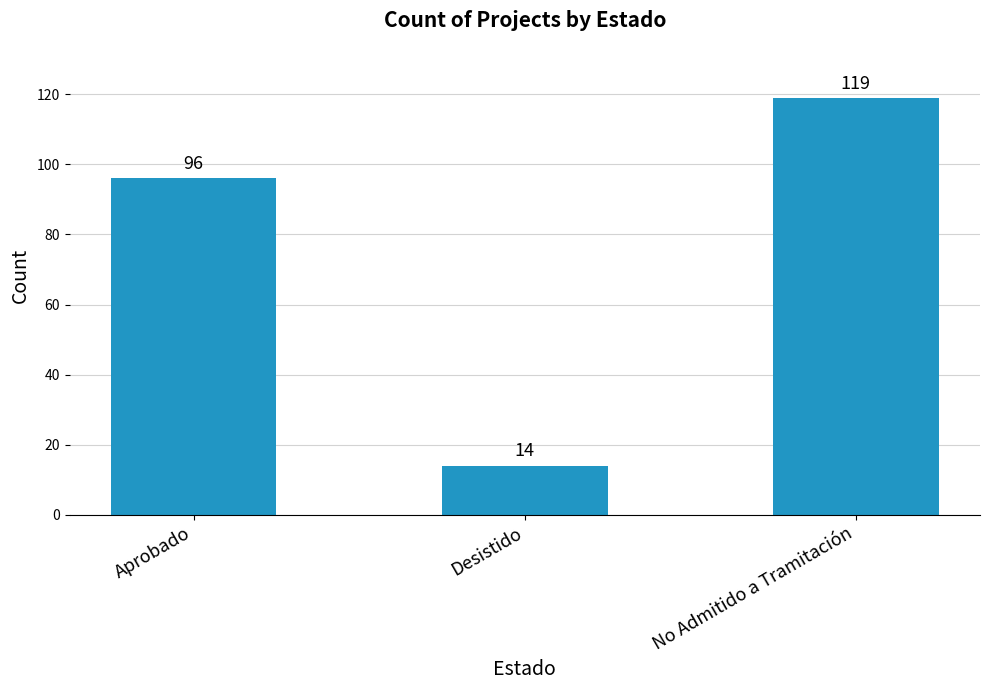

Rank the categories by value from highest to lowest.

No Admitido a Tramitación, Aprobado, Desistido